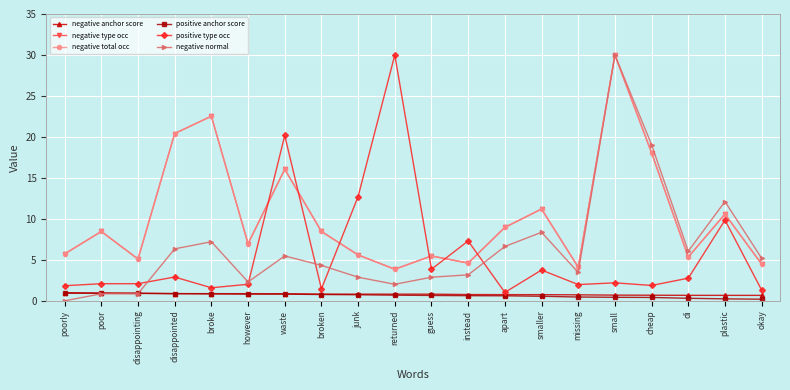

What are all the series names shown in the legend?

negative anchor score, negative type occ, negative total occ, positive anchor score, positive type occ, negative normal